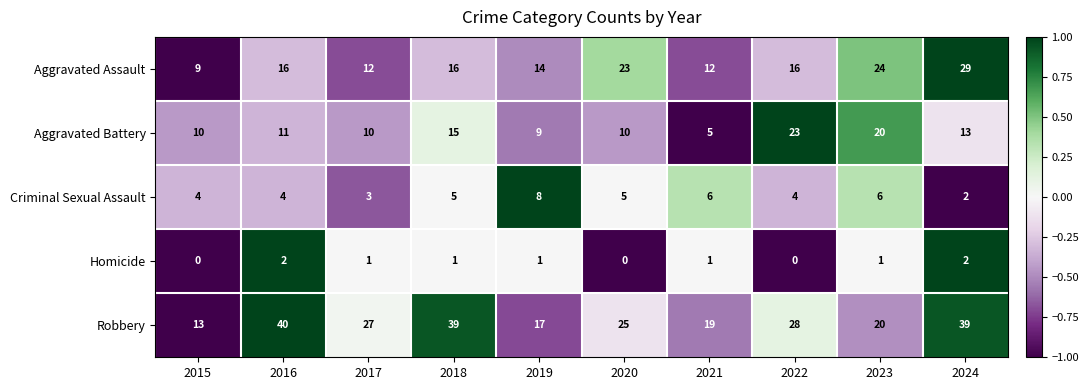

What is the difference between the maximum and minimum values in the Aggravated Assault series?

20